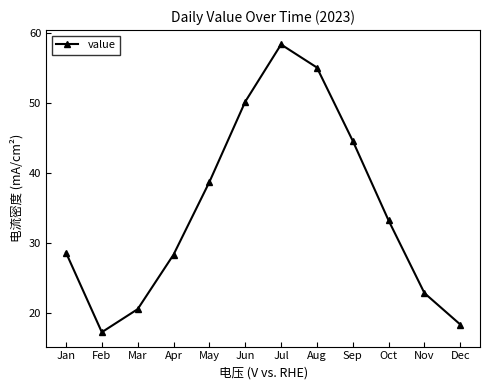

At which category does the data reach its first local valley?

Feb